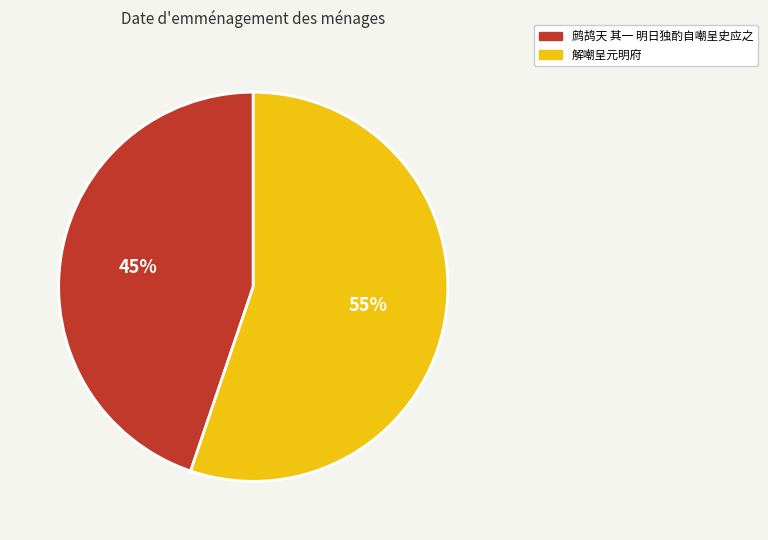

Is there any slice that represents more than half of the pie?

Yes